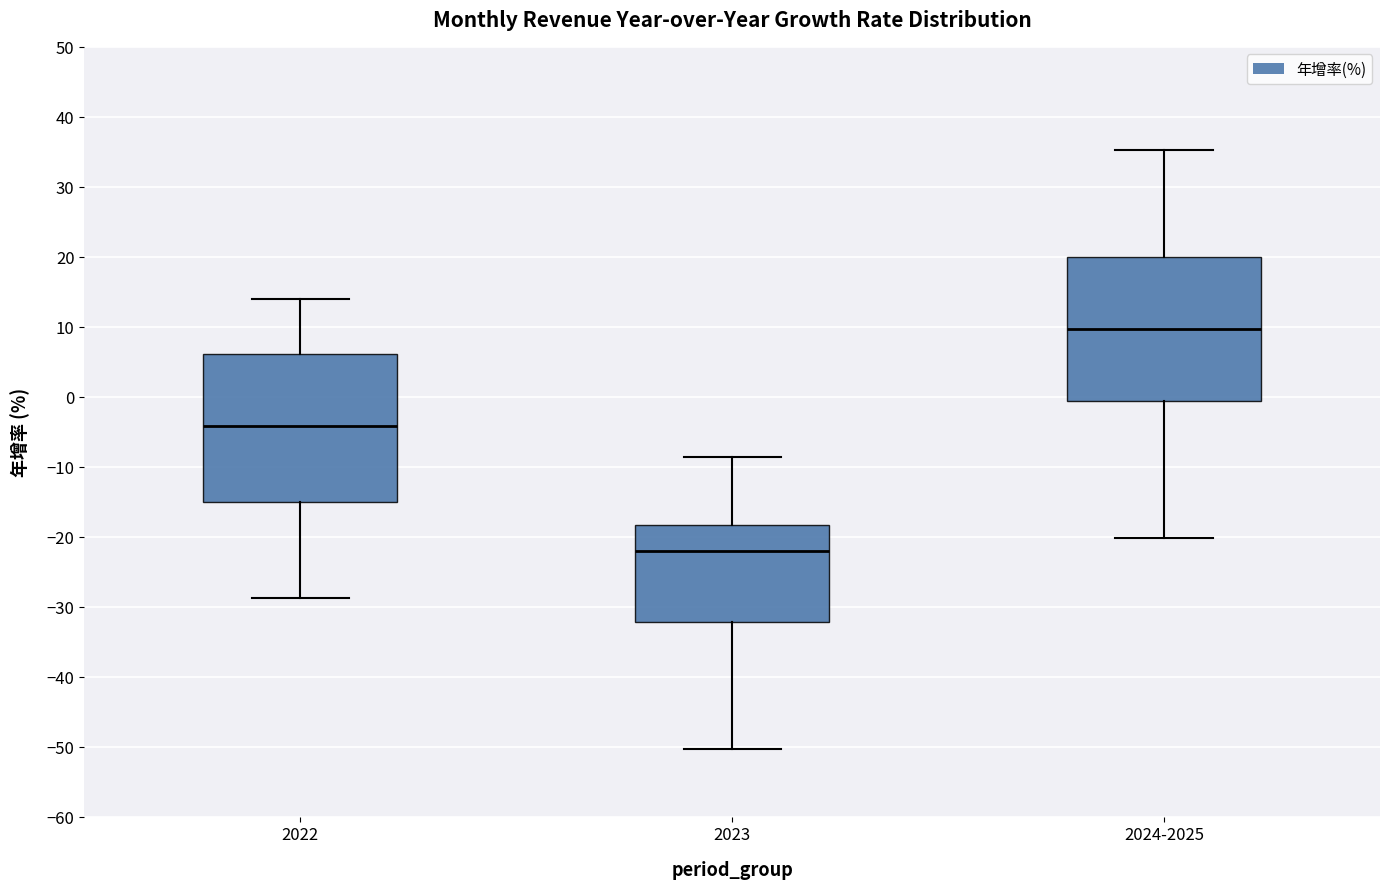

Reading left to right, transcribe this box plot: for each box, give where its median line is, the range the box spans, and where its two whiskers end, as read against the y-axis. The values are not printed on the chart, so give them approximately, as read against the axis.

2022: median -4, box -15 to 6, whiskers -29 to 14
2023: median -22, box -32 to -18, whiskers -50 to -9
2024-2025: median 10, box -1 to 20, whiskers -20 to 35